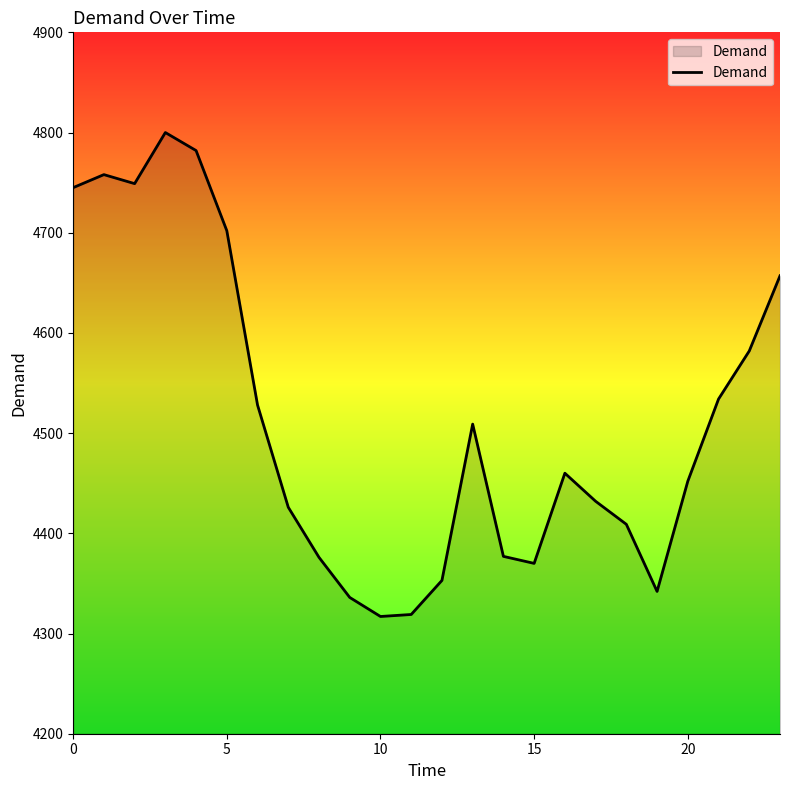

What is the greatest value displayed?

4800